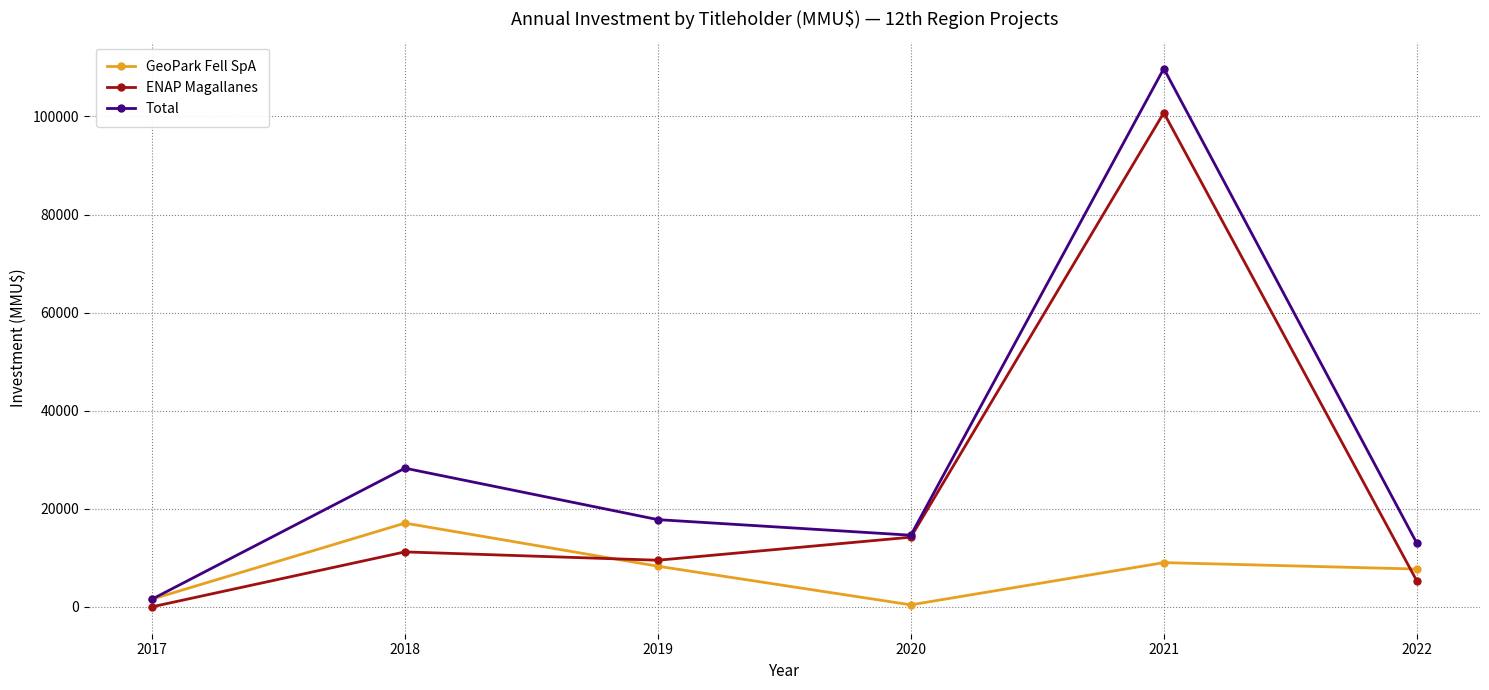

The value of ENAP Magallanes at 2022 is 8989. True or false?

False